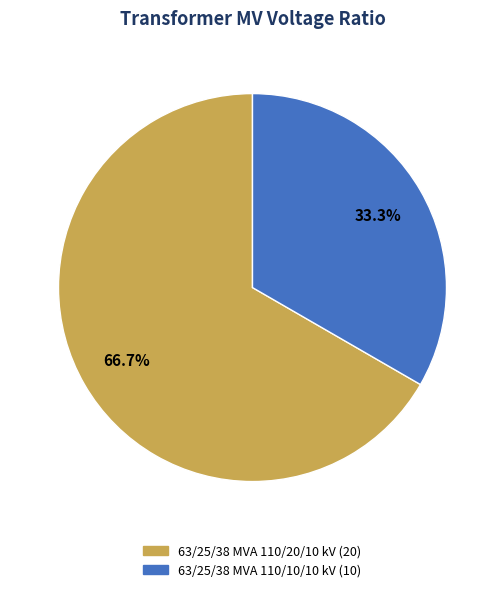

Do 63/25/38 MVA 110/10/10 kV and 63/25/38 MVA 110/20/10 kV together represent more than half of the pie?

Yes